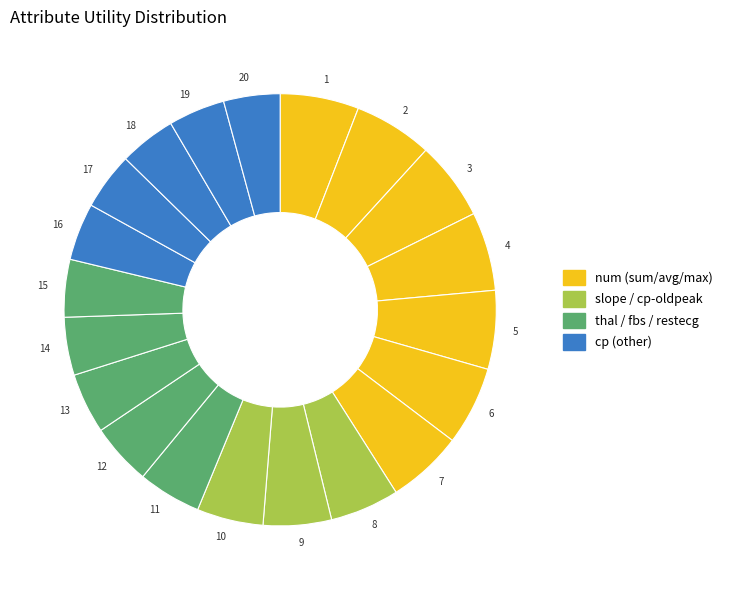

Is 15 the majority of the pie?

No